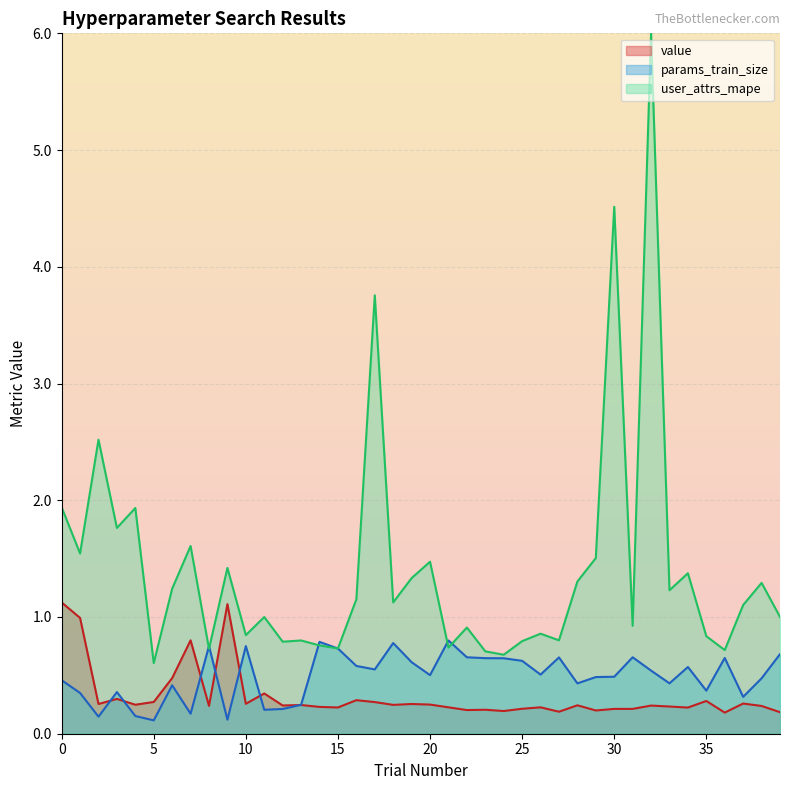

List the series in order of their peak value, highest first.

user_attrs_mape, value, params_train_size